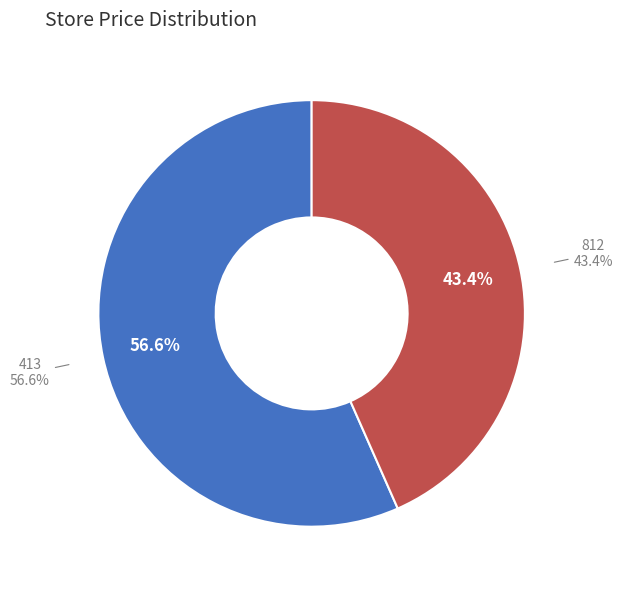

Does 812 account for over 50% of the chart?

No